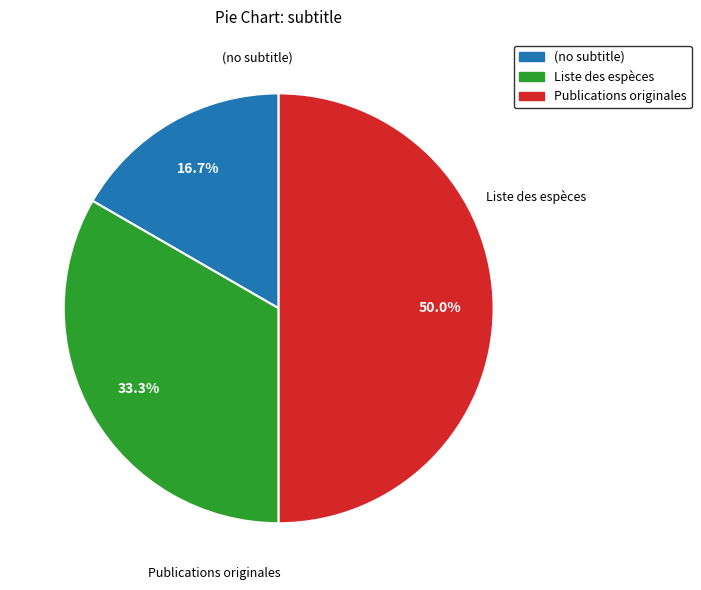

What percentage is the Publications originales slice, to the nearest percent?

50%